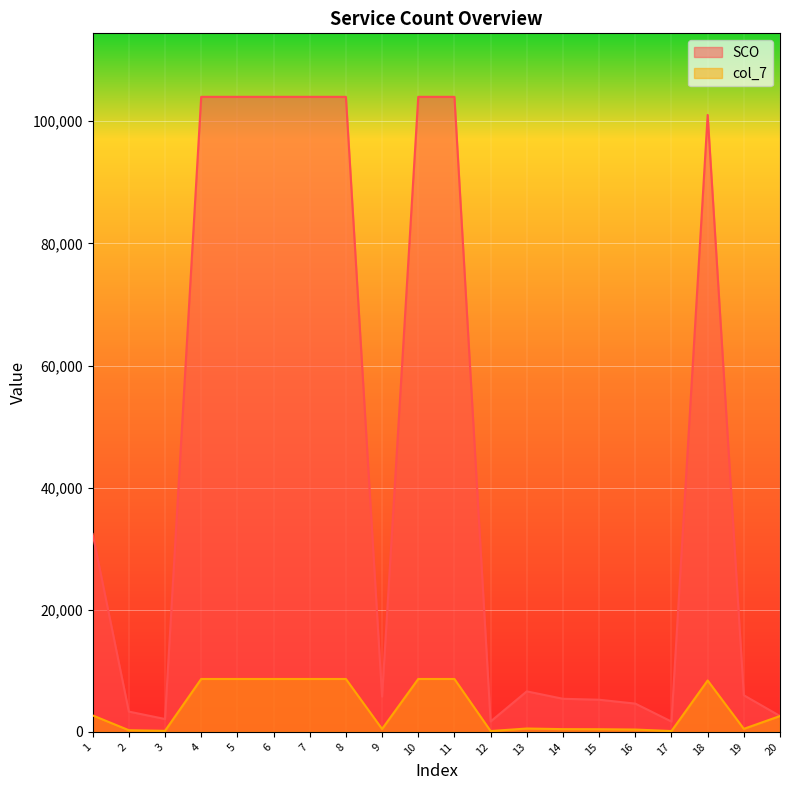

How many interior local peaks does the col_7 series have?

2